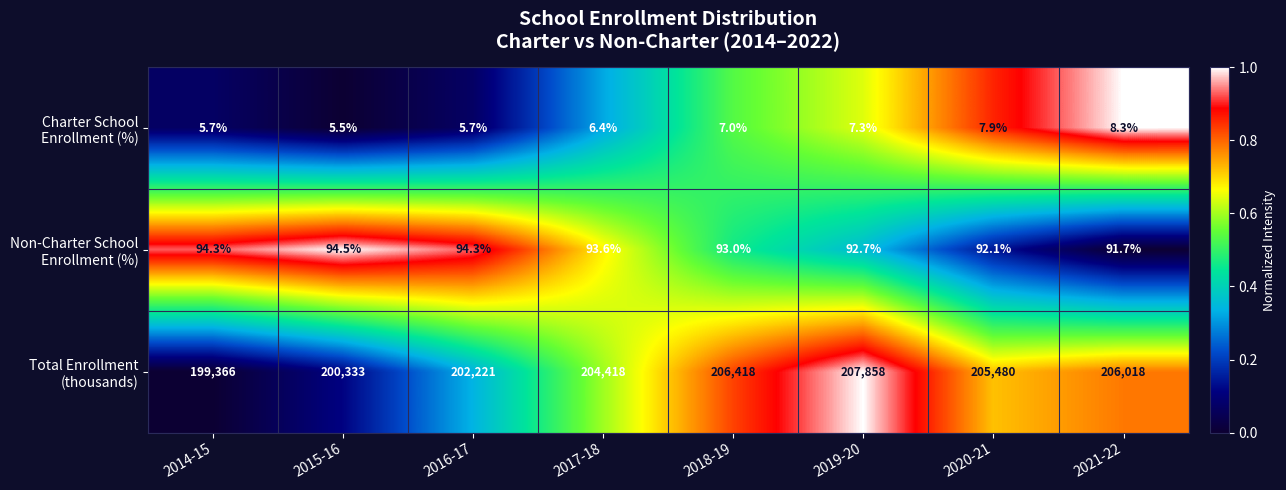

At how many categories does at least one series exceed 25113?

8